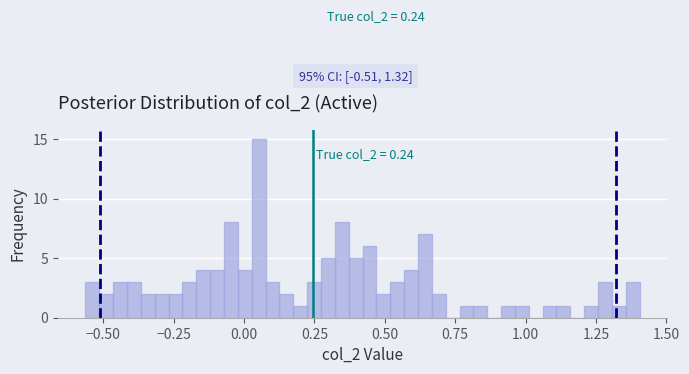

Around what value on the x-axis is the tallest bar? Give the approximate position of its centre, as read against the axis.

0.05